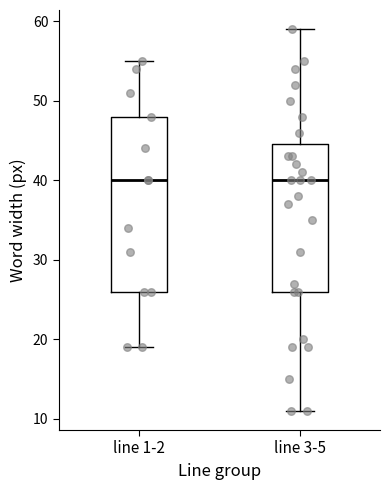

Where does the upper whisker of the box for line 1-2 end on the y-axis? The values are not printed on the chart, so give them approximately, as read against the axis.

55